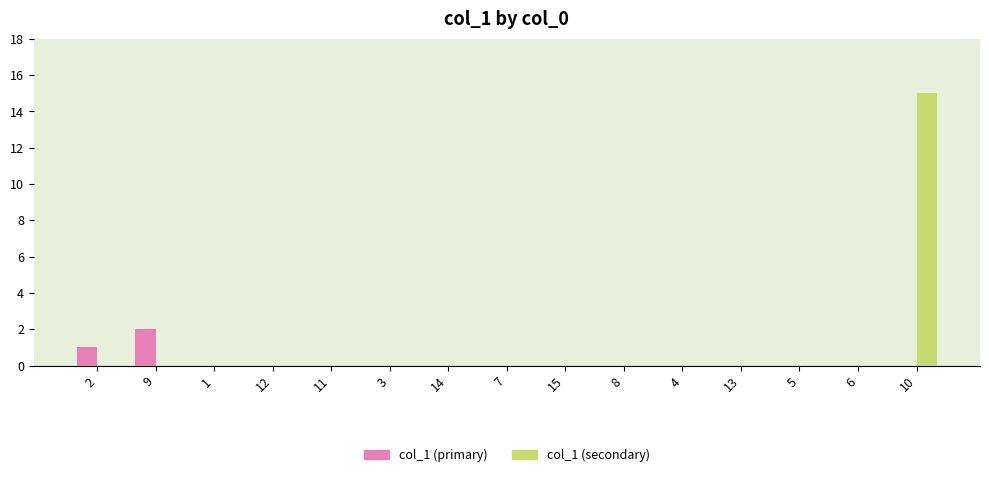

Reading left to right, extract all data points from this chart.

col_1 (primary): 2=1	9=2	1=0	12=0	11=0	3=0	14=0	7=0	15=0	8=0	4=0	13=0	5=0	6=0	10=0
col_1 (secondary): 2=0	9=0	1=0	12=0	11=0	3=0	14=0	7=0	15=0	8=0	4=0	13=0	5=0	6=0	10=15